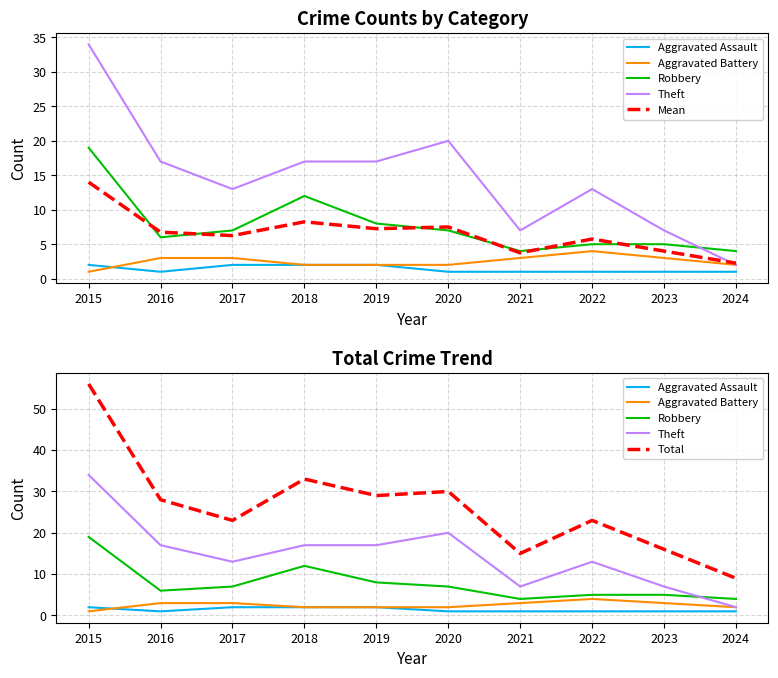

What is the value of the Robbery point at the 3rd from the left?

7.0